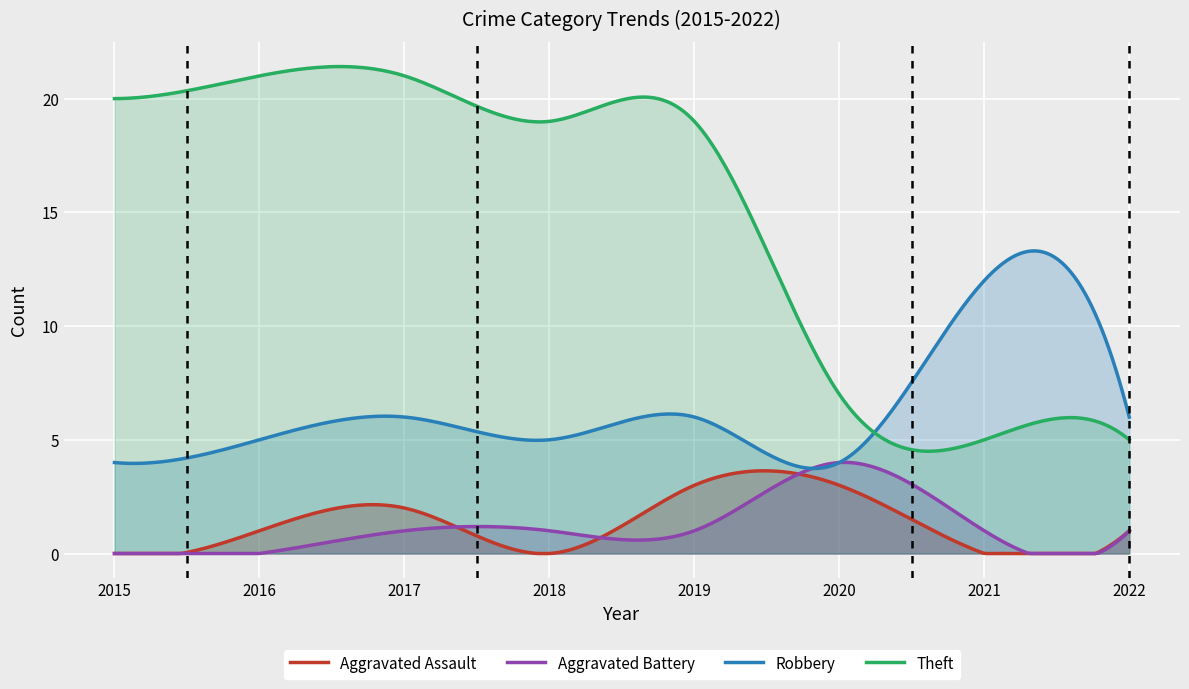

Rank the series by their maximum value, from highest to lowest.

Theft, Robbery, Aggravated Battery, Aggravated Assault